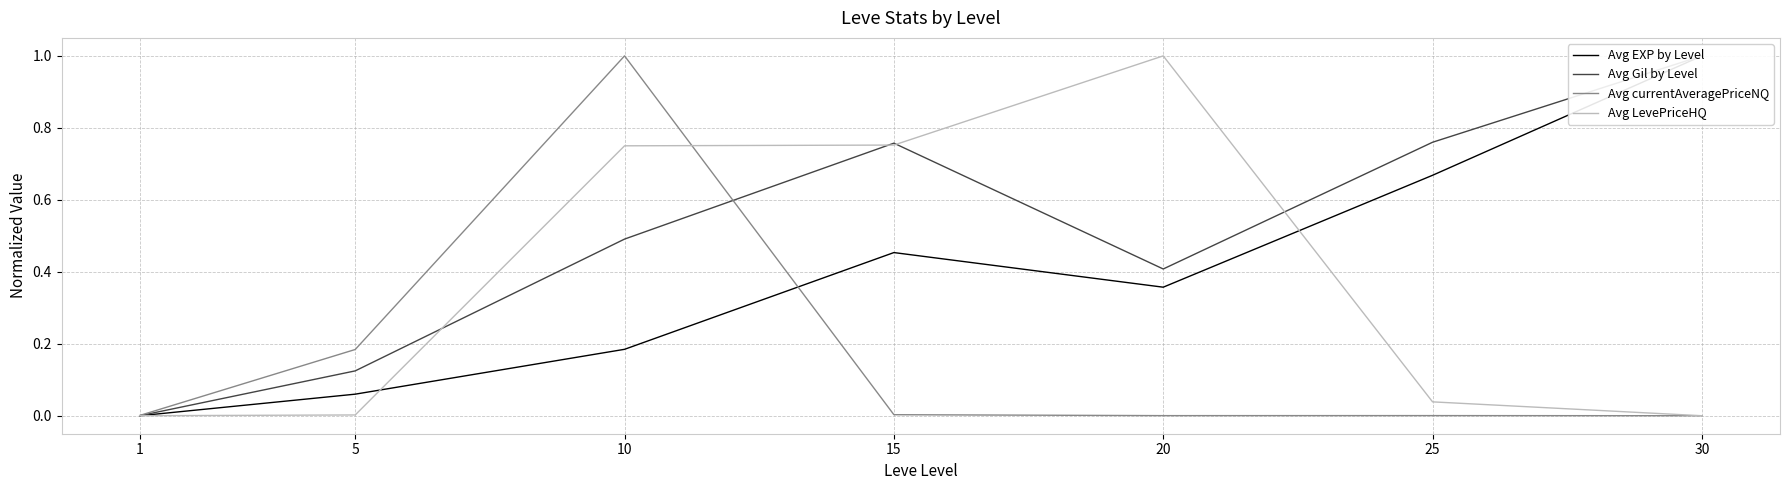

What is the total value across all series at 20?

1.8